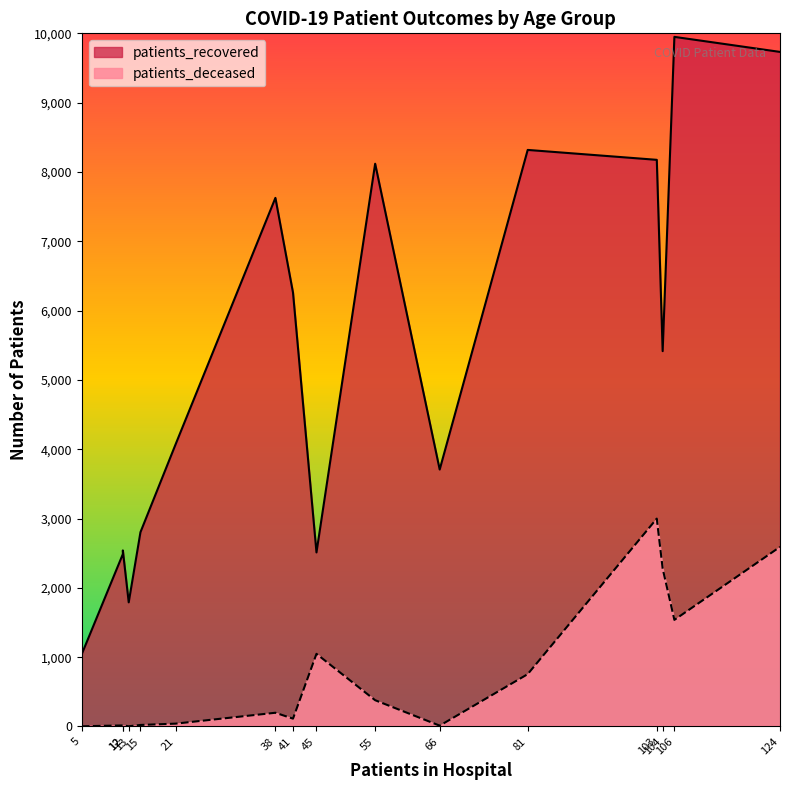

What is the greatest value displayed?

9949